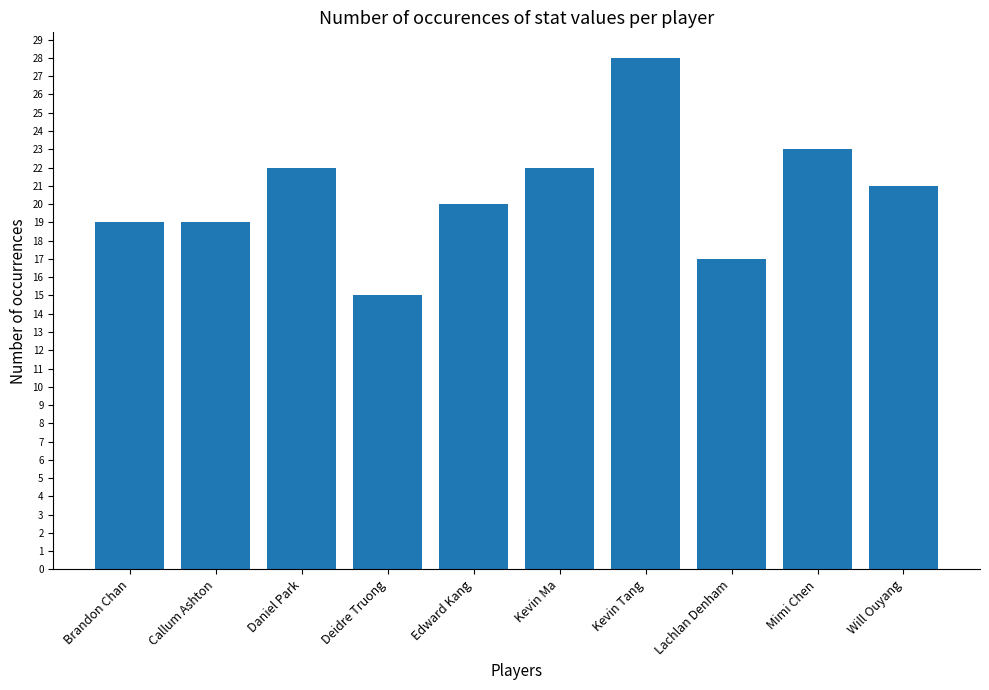

At which label does the data first exceed 21?

Daniel Park